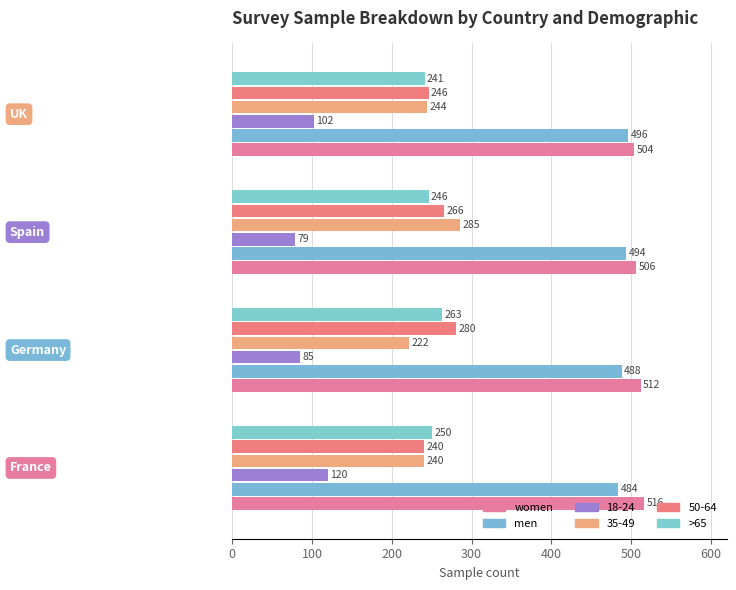

How many categories are shown in the chart?

4